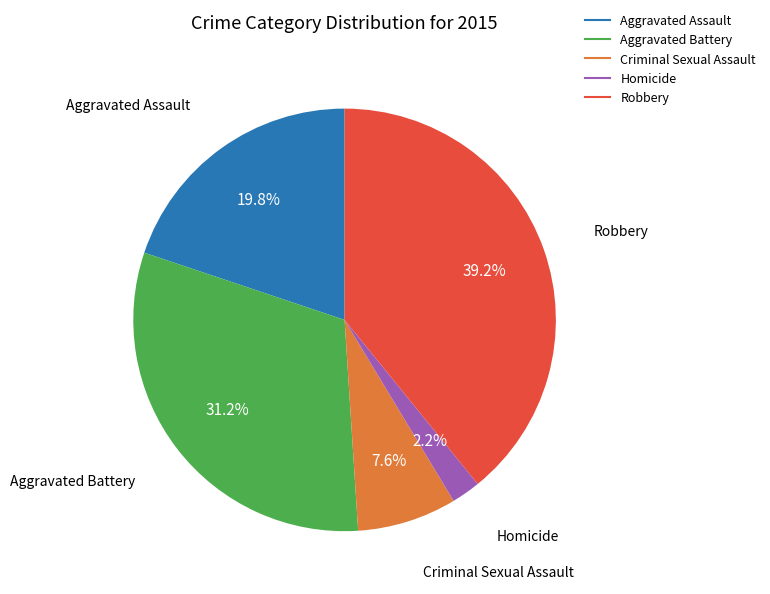

To the nearest percent, what is the difference between the largest and smallest slice percentages?

37%